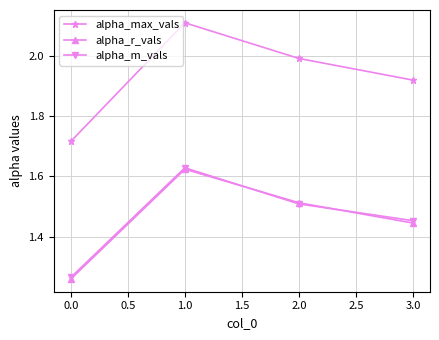

True or false: alpha_r_vals has more than 0 interior local peaks.

True